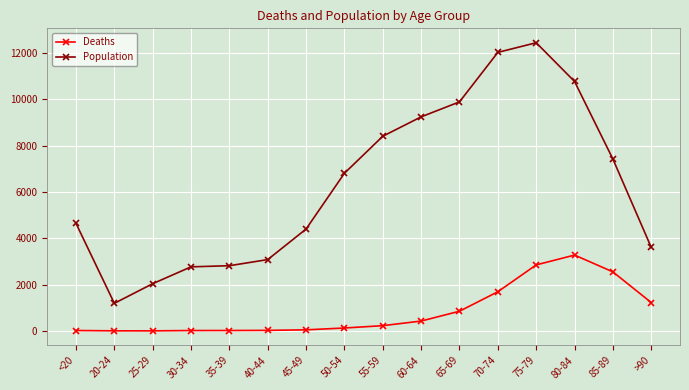

Which series has the widest spread of values?

Population